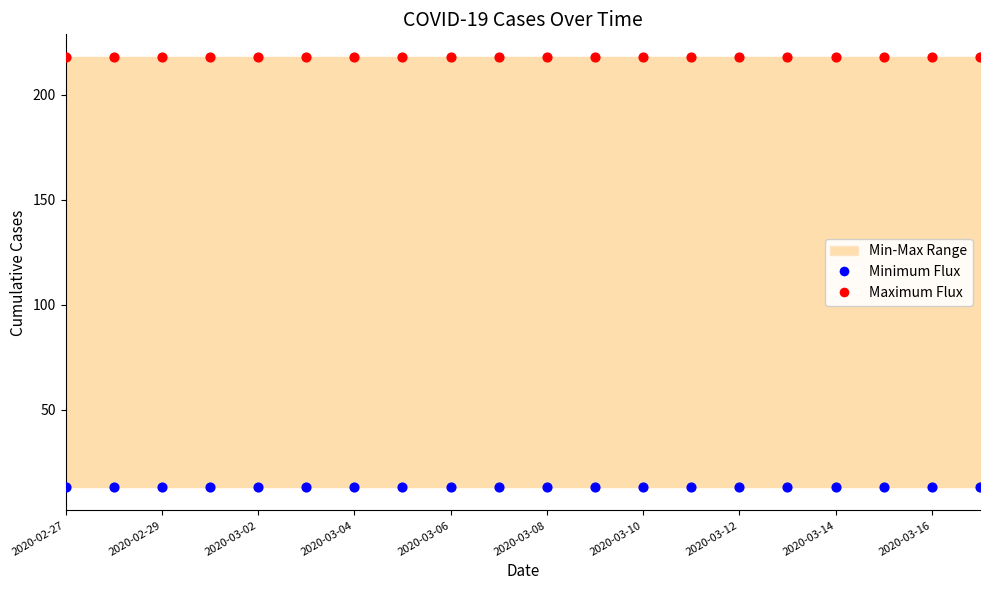

Which series reaches the maximum Y coordinate?

Maximum Flux